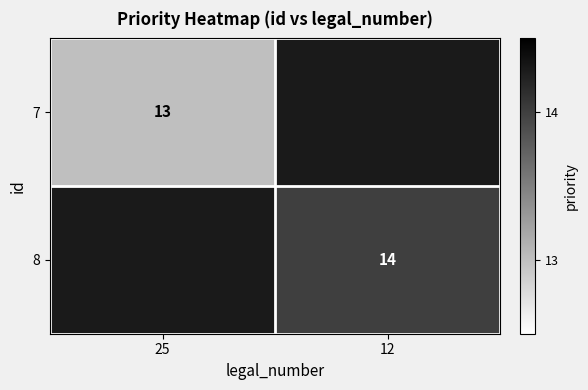

The 8 series shows 14 at 12. True or false?

True